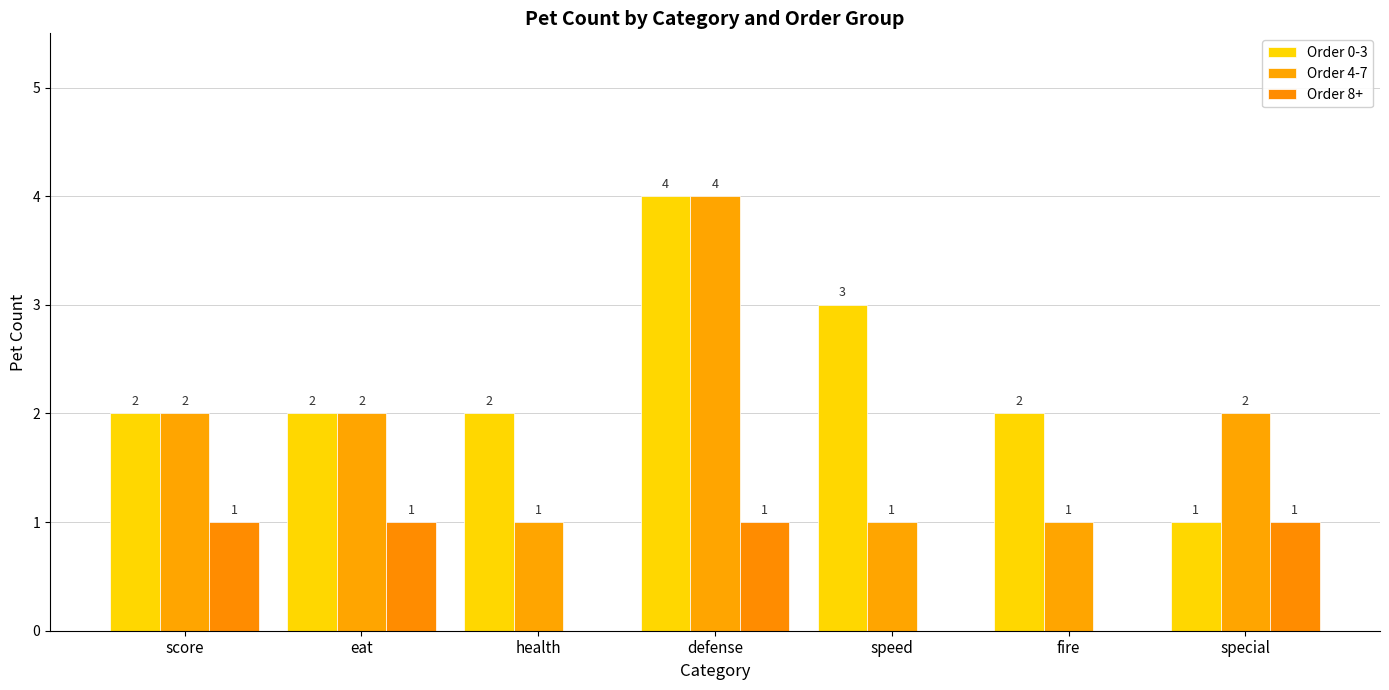

What is the sum of all Order 4-7 values?

13